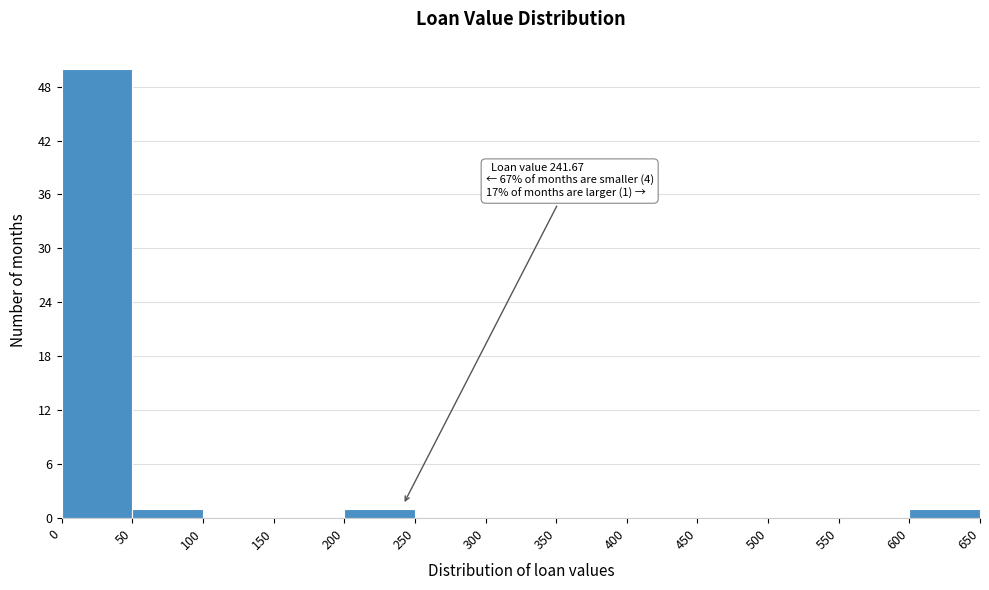

Which range on the x-axis has the tallest bar?

0 to 50